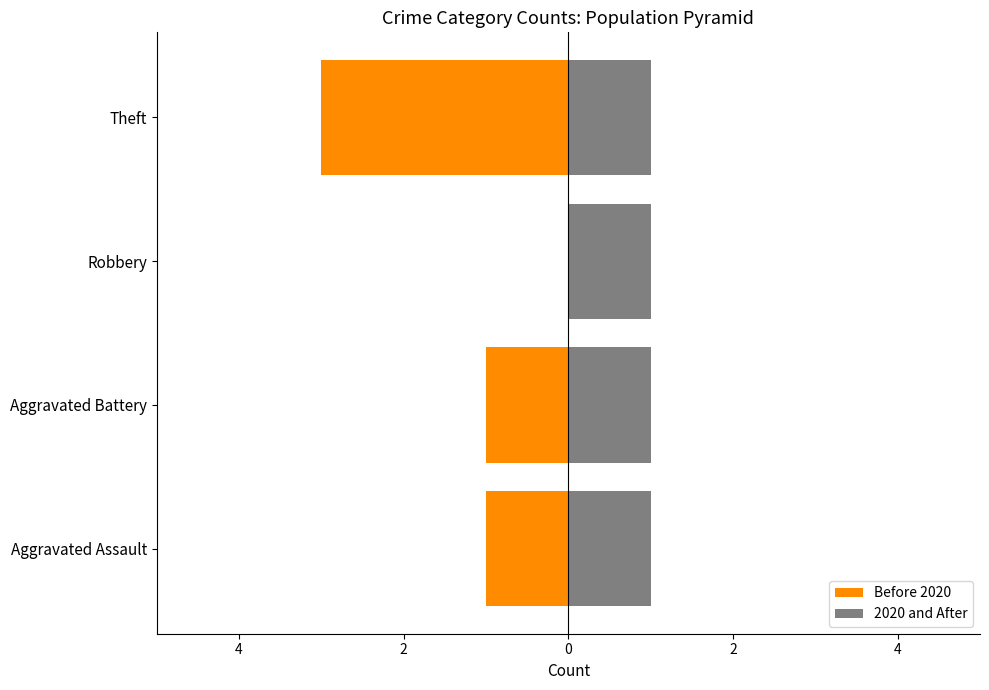

How many bars are there in total?

8